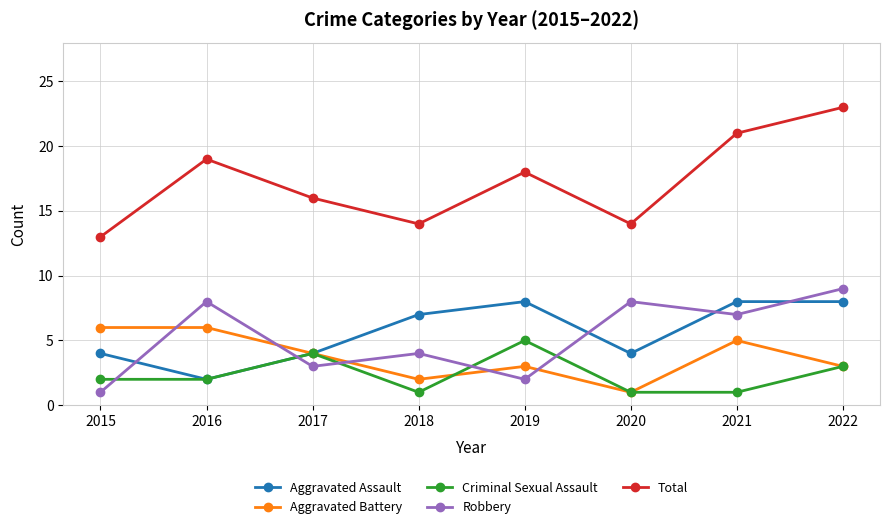

How many times do Criminal Sexual Assault and Robbery cross each other?

5